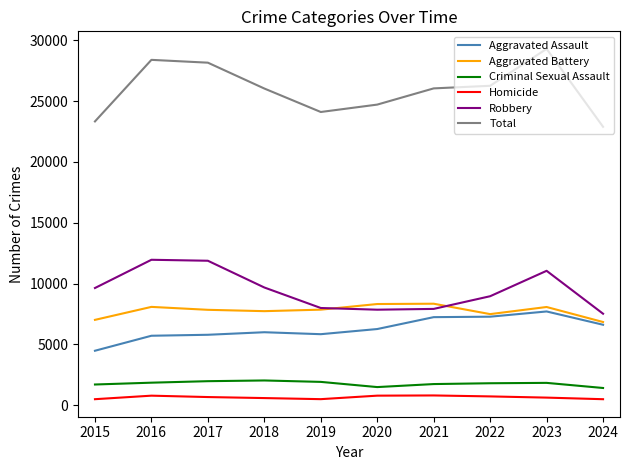

Which series has the largest range (max minus min)?

Total